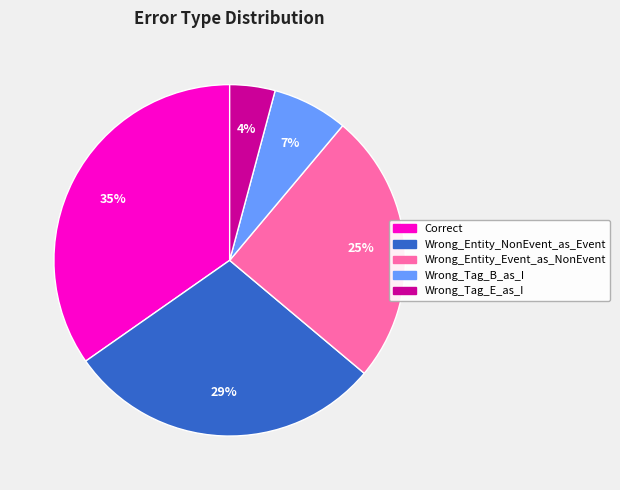

To the nearest percent, what percentage of the pie is Correct?

35%